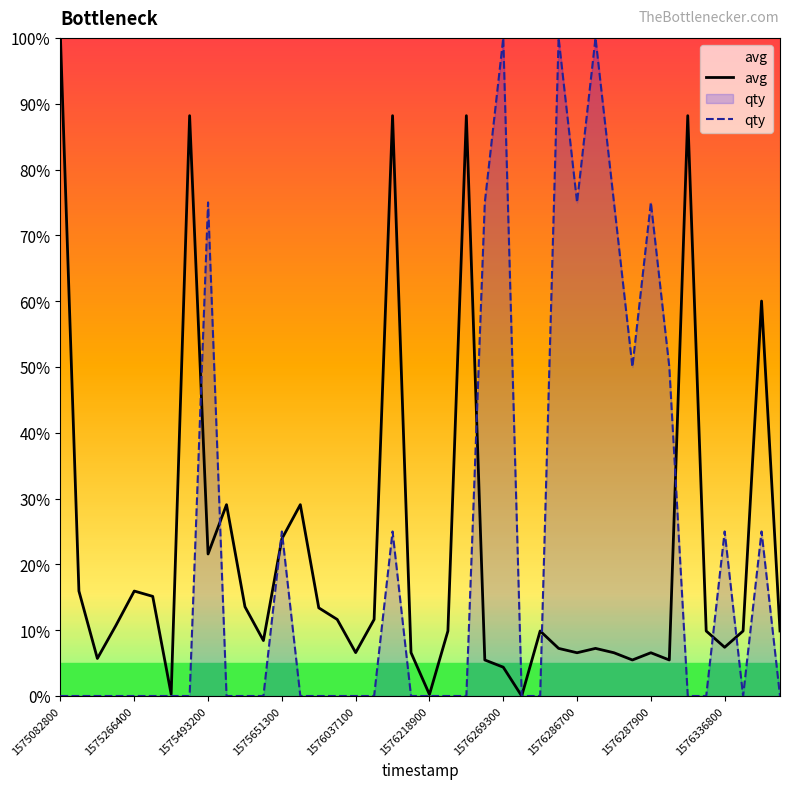

The value of qty at 17 is 0.0. True or false?

True